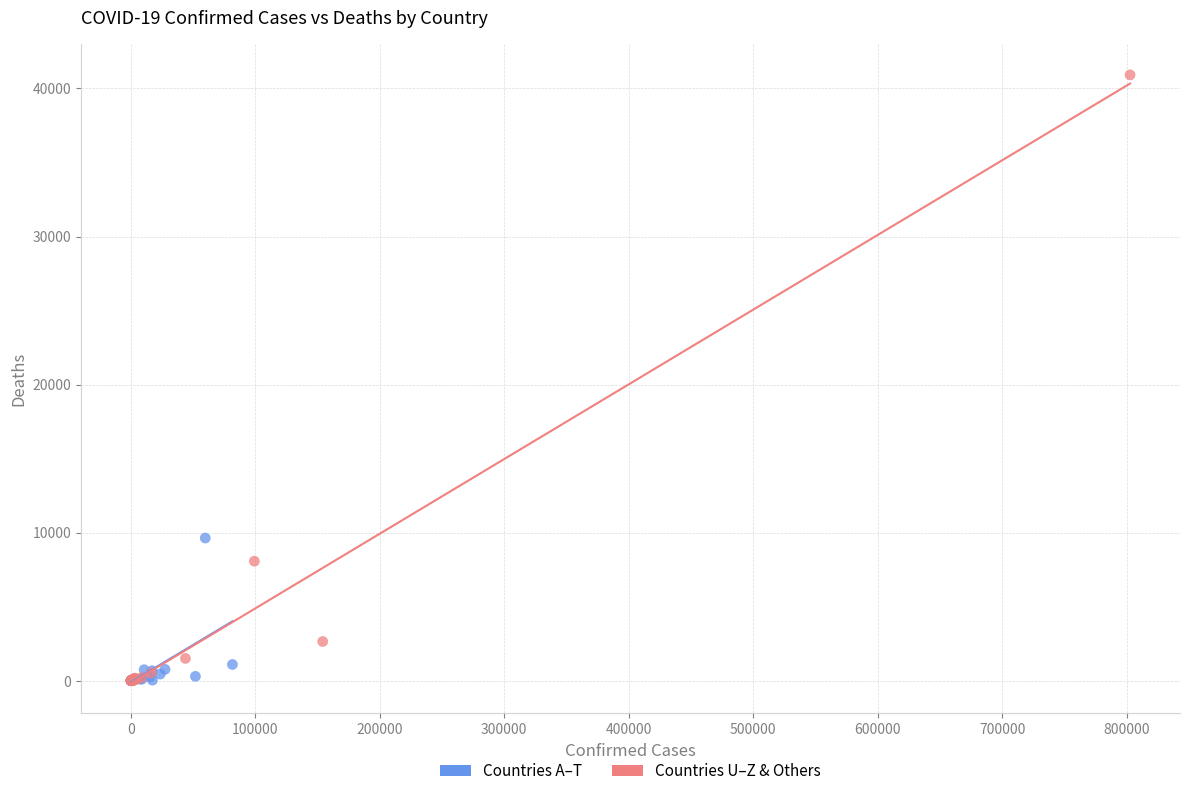

Which series reaches the maximum Y coordinate?

Countries U–Z & Others